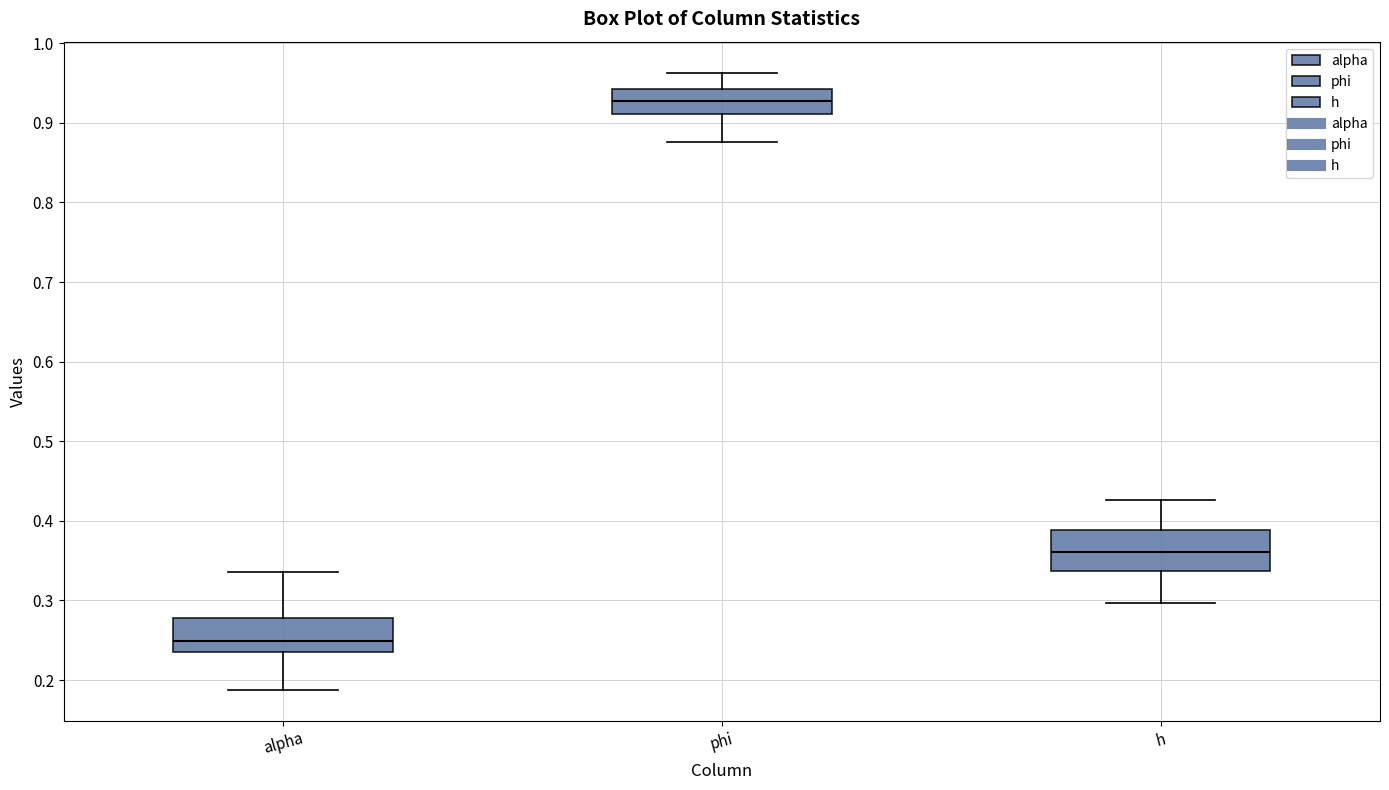

Reading left to right, read every box against the y-axis: the position of its median line, the range the box covers, and the ends of its whiskers. The values are not printed on the chart, so give them approximately, as read against the axis.

alpha: median 0.25, box 0.23 to 0.28, whiskers 0.19 to 0.34
phi: median 0.93, box 0.91 to 0.94, whiskers 0.88 to 0.96
h: median 0.36, box 0.34 to 0.39, whiskers 0.30 to 0.43